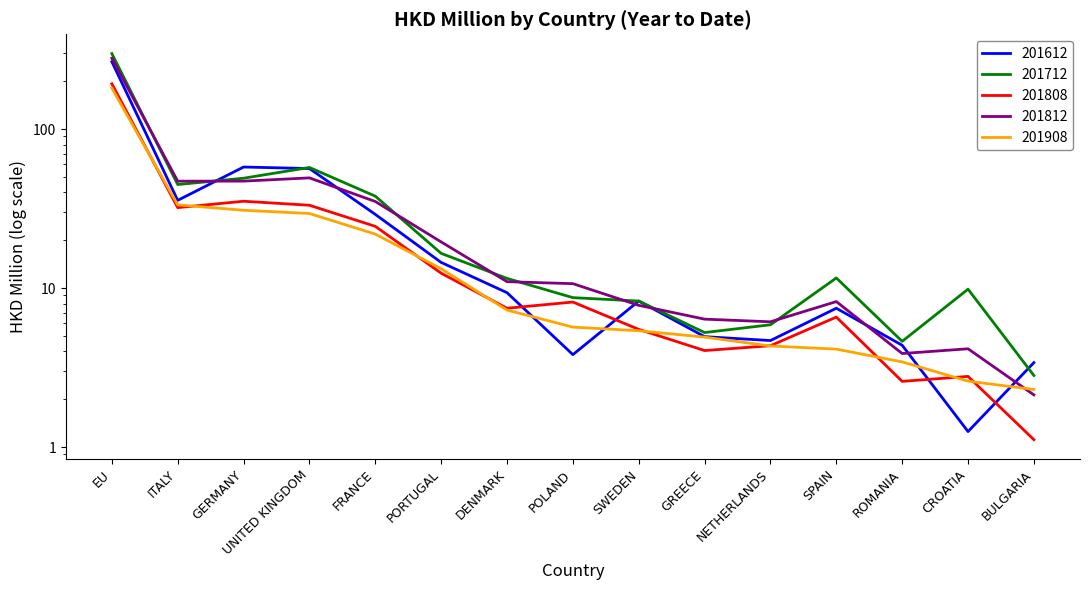

Reading right to left, list all the values displayed in this chart.

201612: 3.4	1.3	4.4	7.5	4.7	5.0	8.3	3.8	9.4	14.5	29.1	56.5	57.8	35.6	265.4
201712: 2.8	9.8	4.6	11.6	5.9	5.3	8.3	8.7	11.5	16.5	37.9	57.4	49.1	44.8	298.5
201808: 1.1	2.8	2.6	6.6	4.3	4.0	5.5	8.2	7.5	12.4	24.5	33.2	35.2	32.1	192.8
201812: 2.1	4.2	3.9	8.2	6.1	6.4	7.8	10.7	11.0	19.5	35.1	49.4	47.1	47.1	278.9
201908: 2.3	2.6	3.4	4.1	4.3	4.9	5.4	5.7	7.3	13.2	21.9	29.5	30.9	33.4	181.0